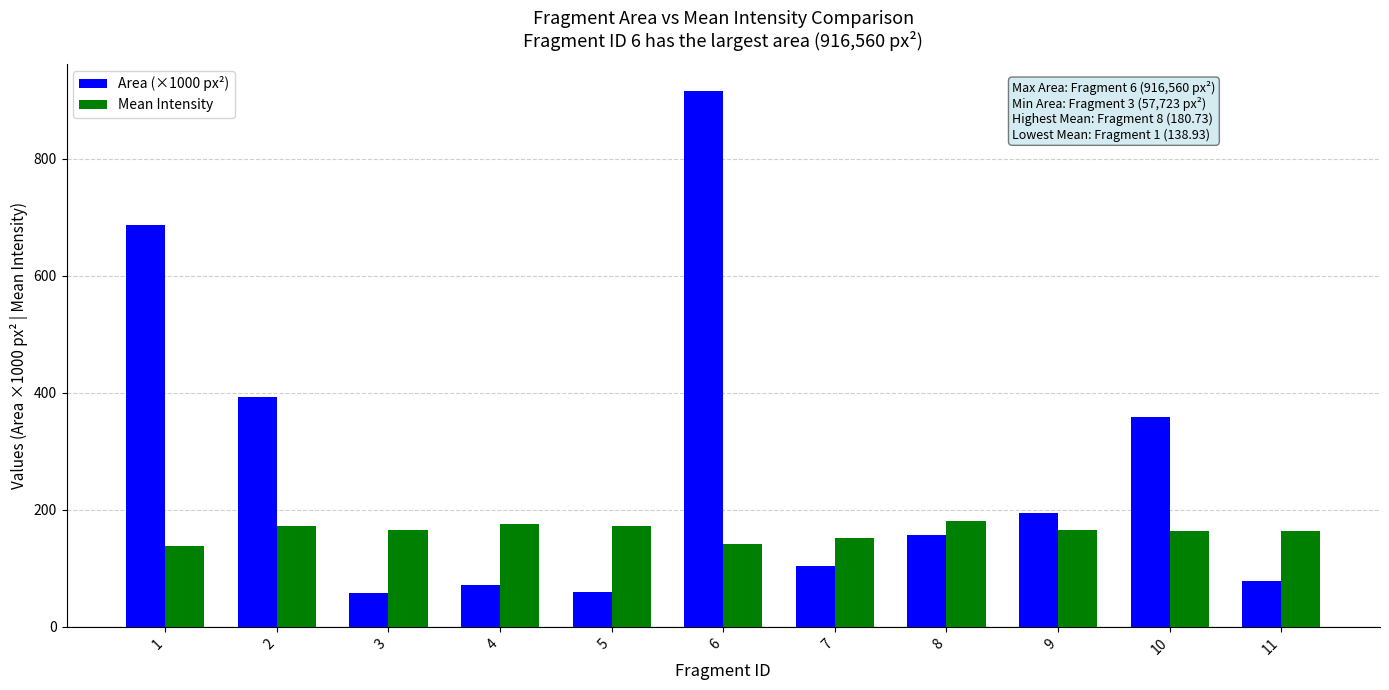

Which series changed the most between 5 and 6?

Area (×1000 px²)